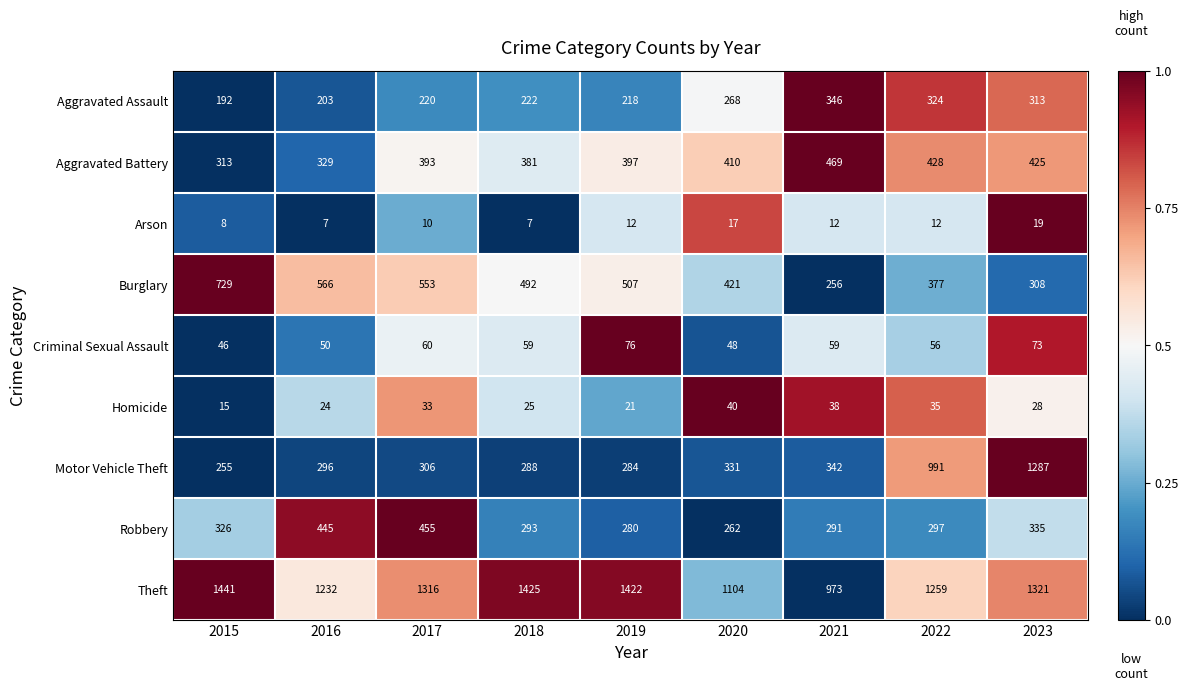

What is the average value of the Homicide series?

29